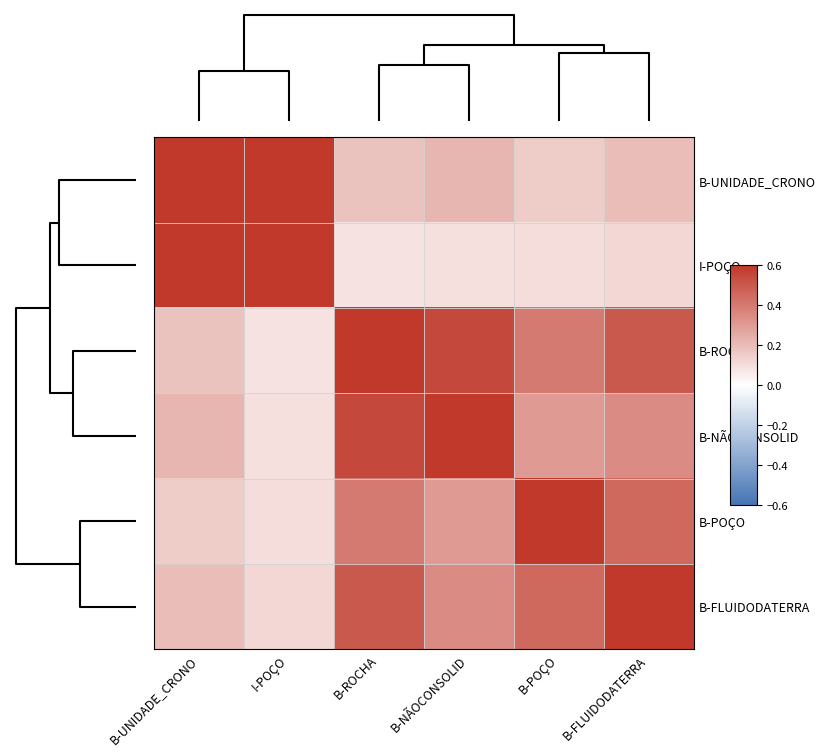

Which series has the widest spread of values?

I-POÇO